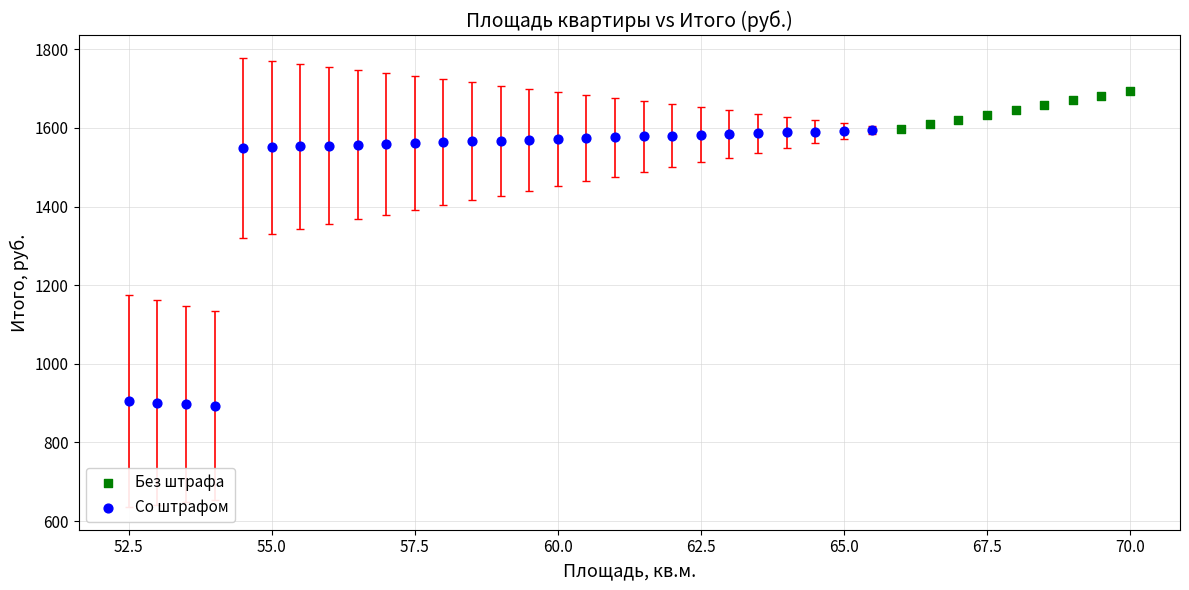

Which series reaches the maximum Y coordinate?

Без штрафа